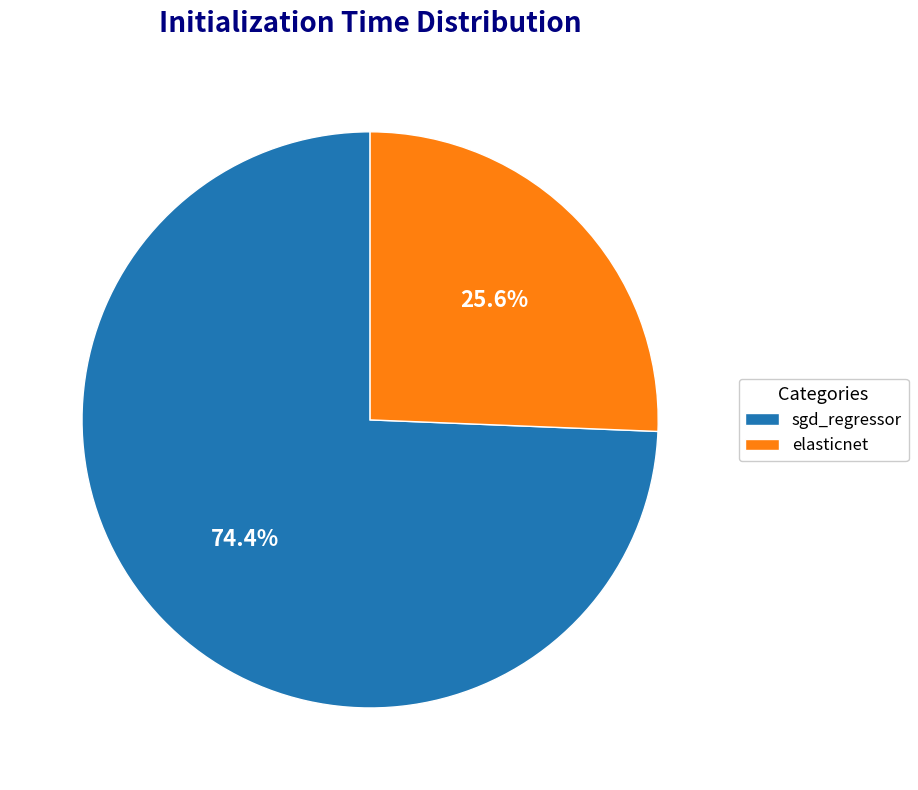

What percentage is NOT represented by sgd_regressor?

25.6%